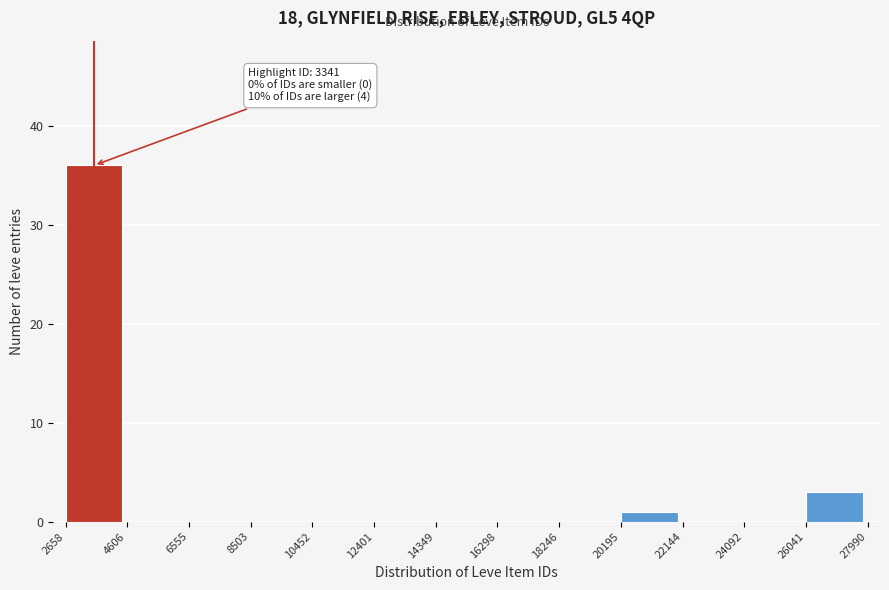

Over which range of the x-axis is the bar tallest?

2658 to 4606